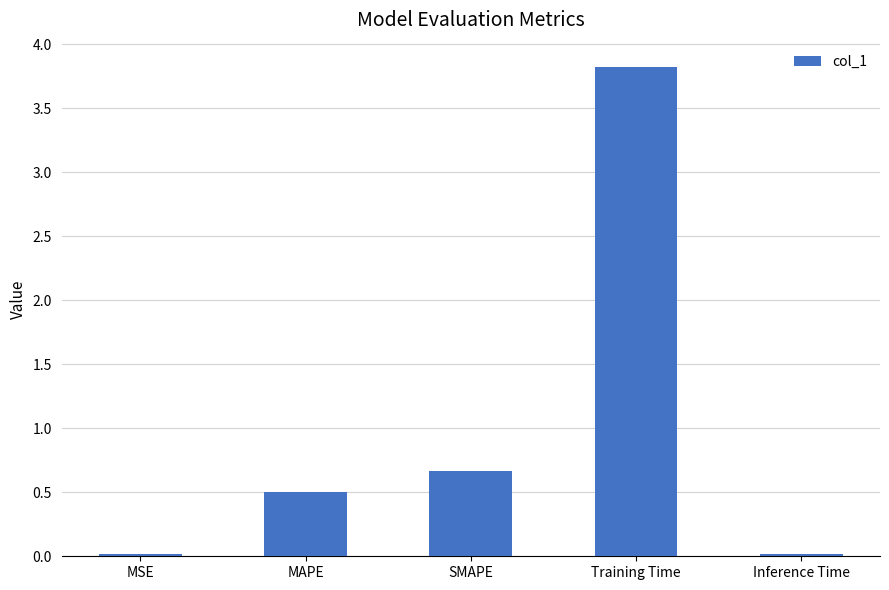

What is the average value?

1.0